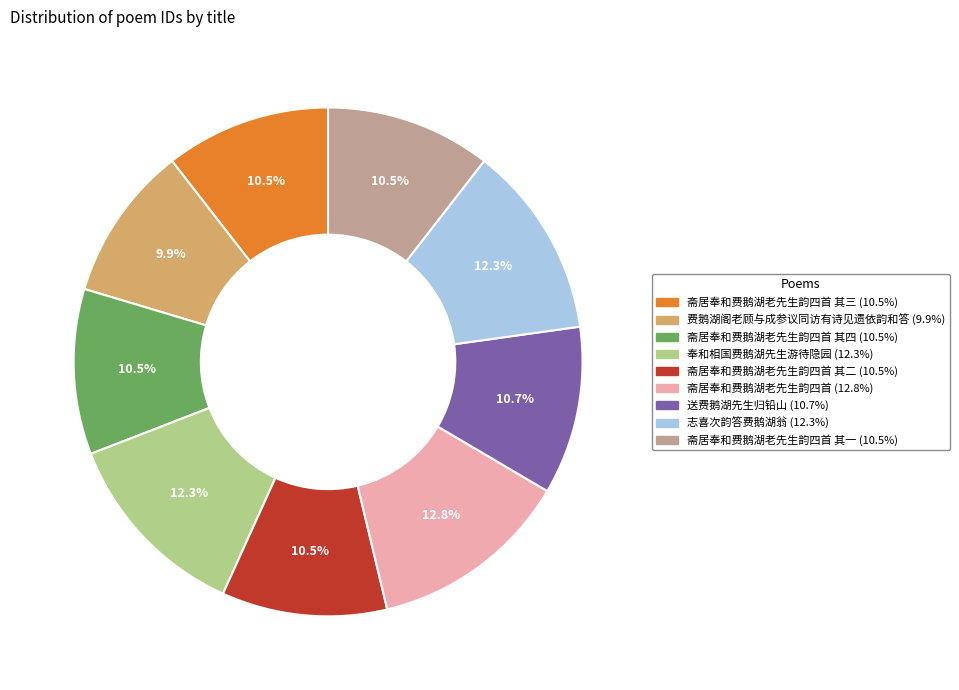

Does any single category account for the majority?

No